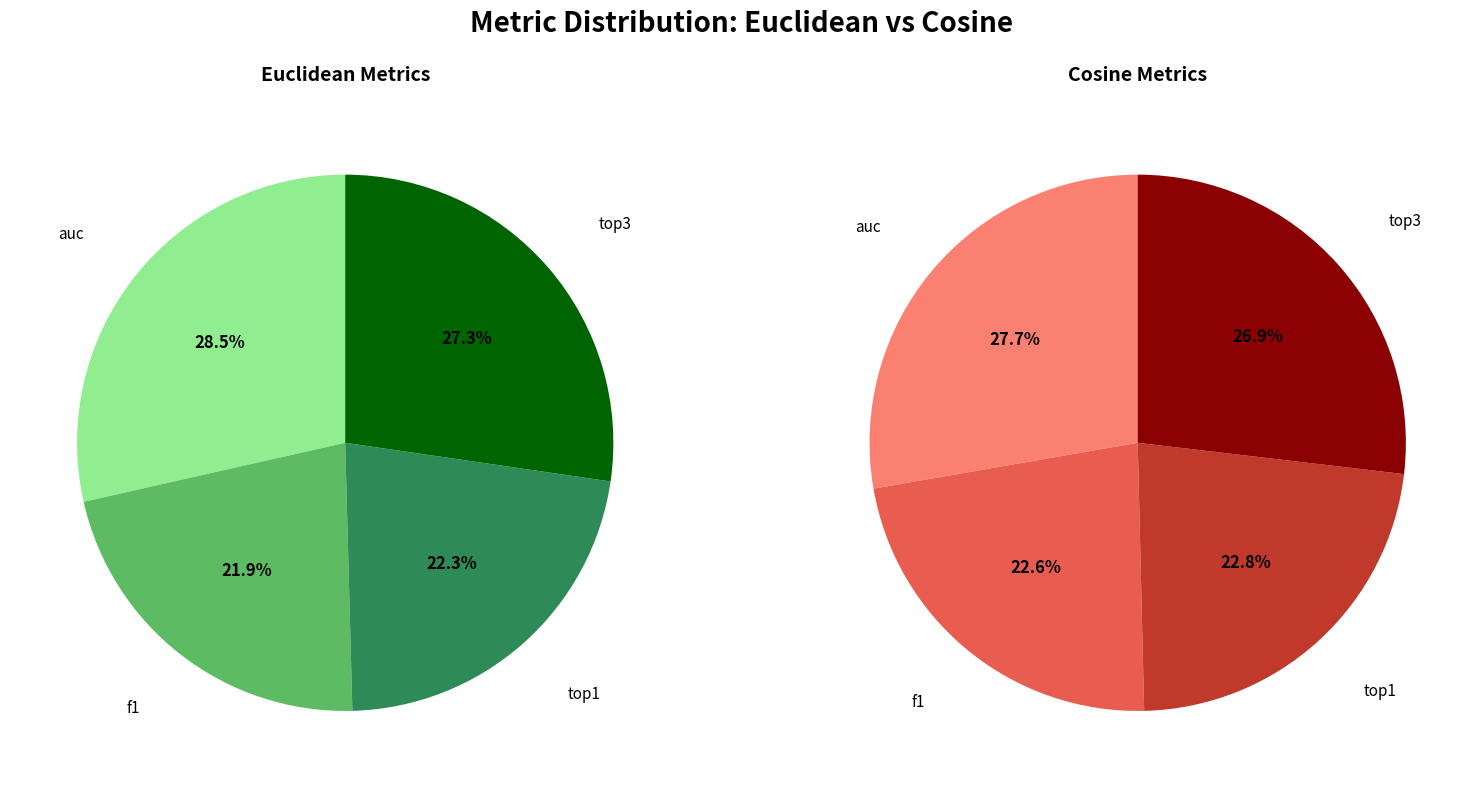

To the nearest percent, what portion does top1 represent?

22%